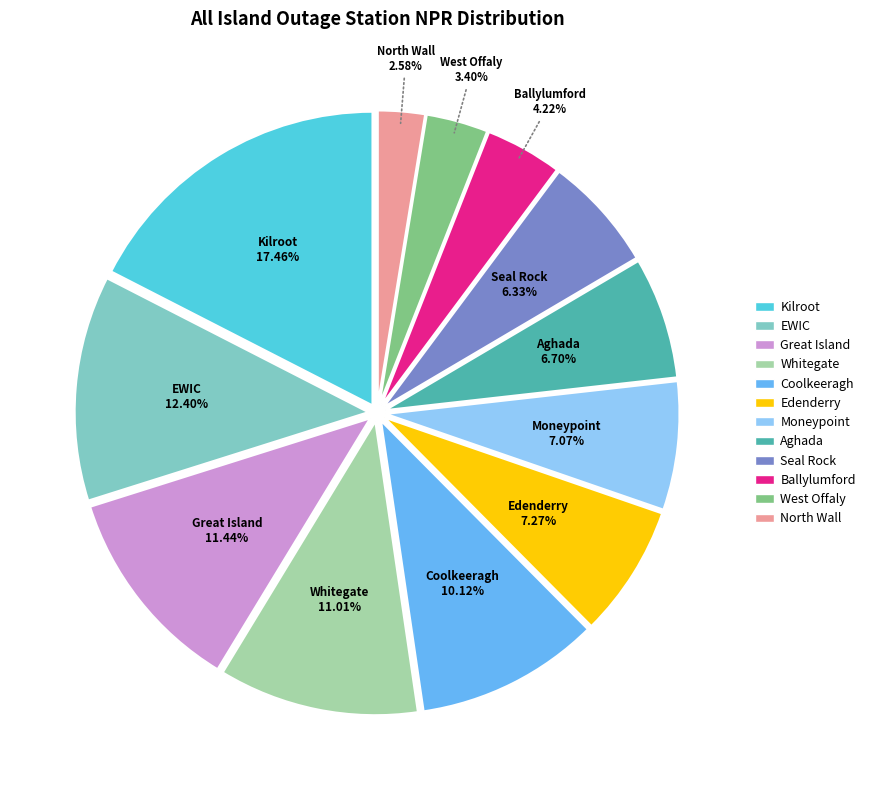

Is there a majority slice in this chart?

No